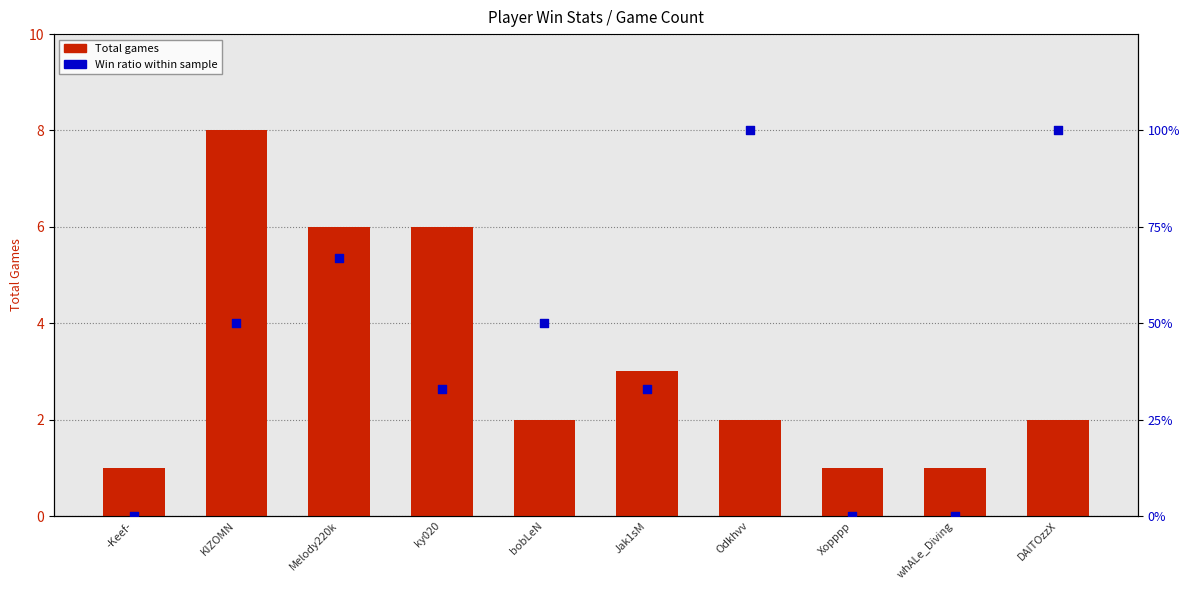

Which series has the largest Y range (max minus min)?

Win ratio within sample